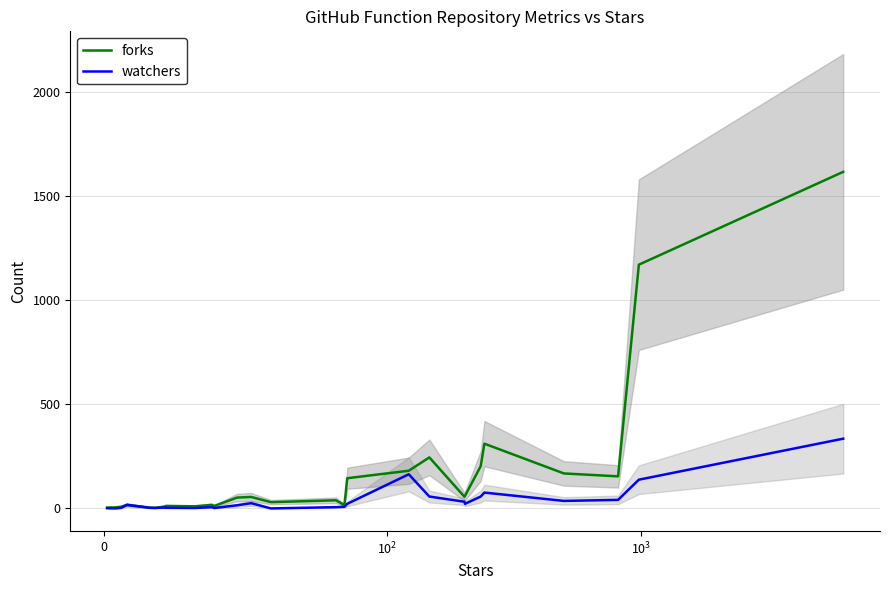

What is the difference between the maximum and minimum values in the watchers series?

335